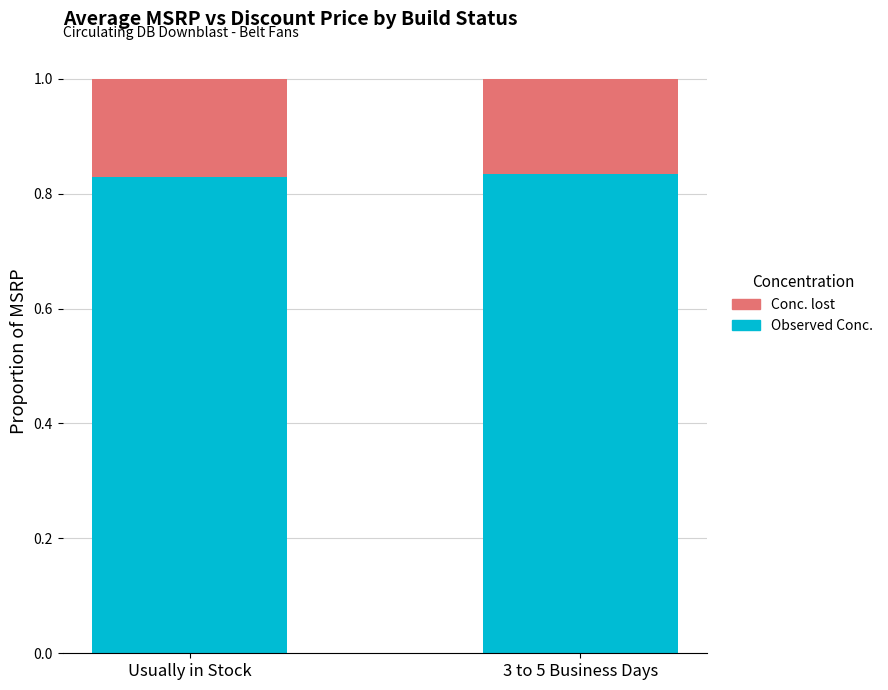

What is the total value across all series at 3 to 5 Business Days?

1.0